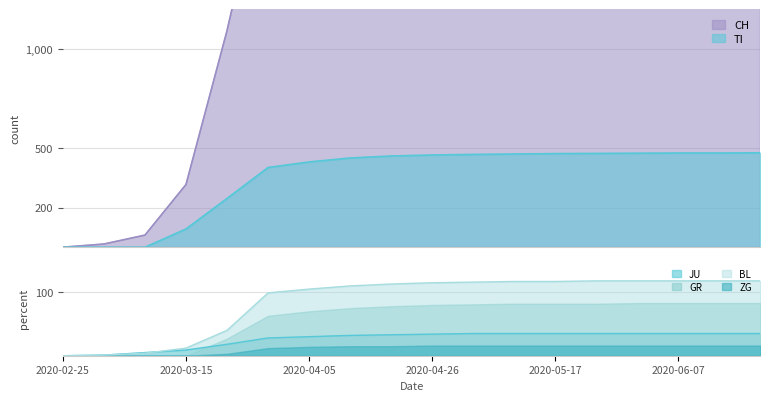

At which label does JU first exceed 34?

2020-05-03